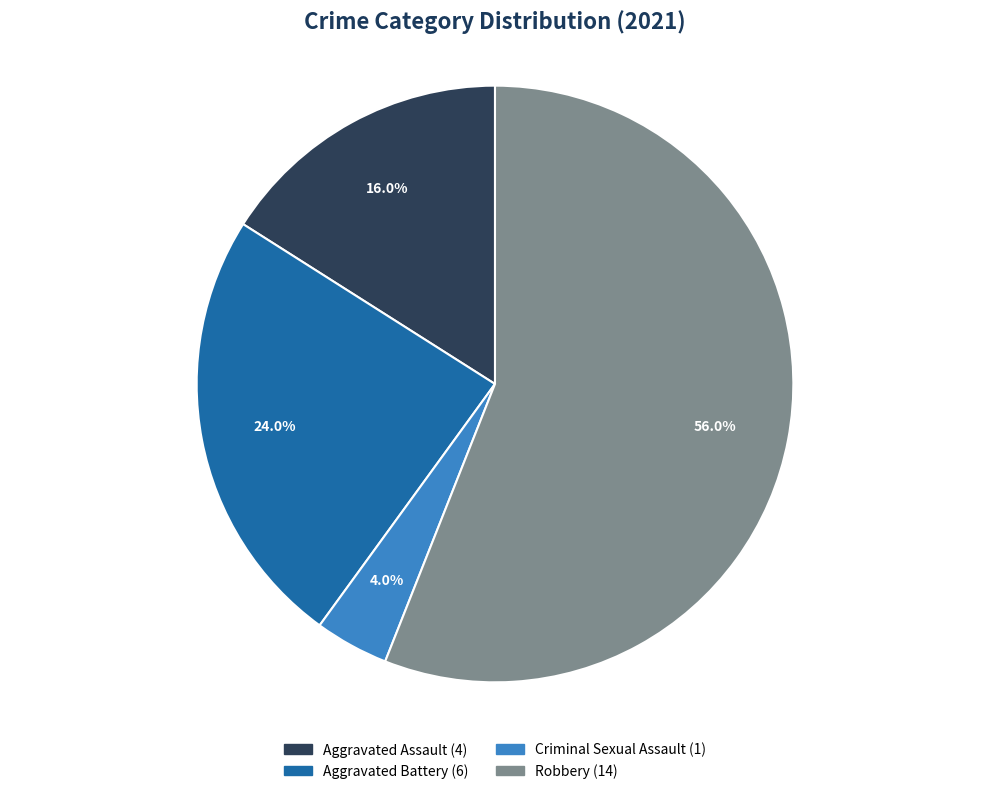

Does any single category account for the majority?

Yes